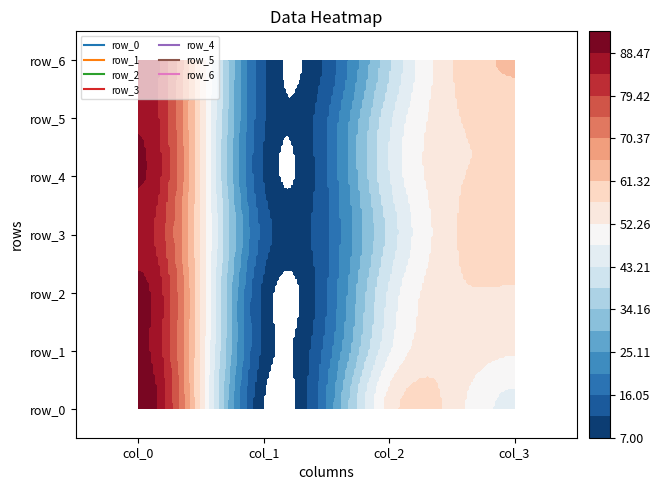

How many data points in row_2 are above 56?

1